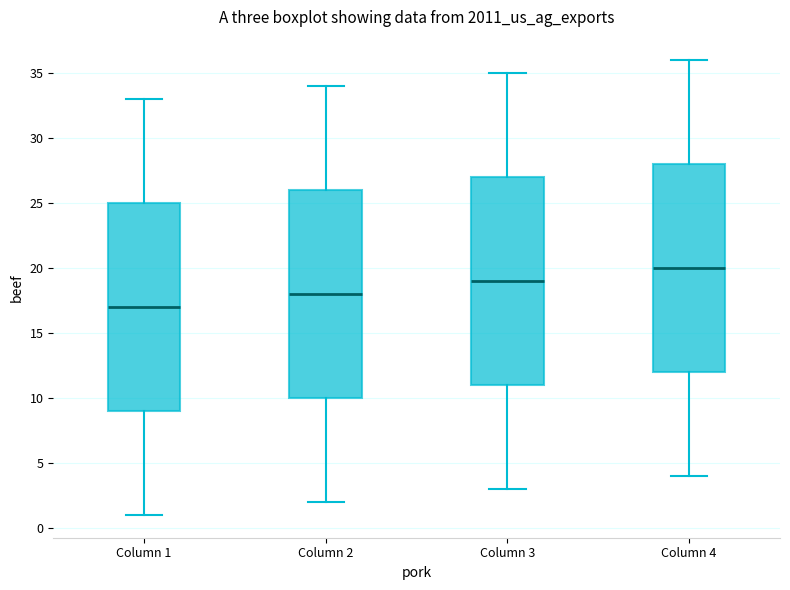

Which box has the lowest median line?

Column 1